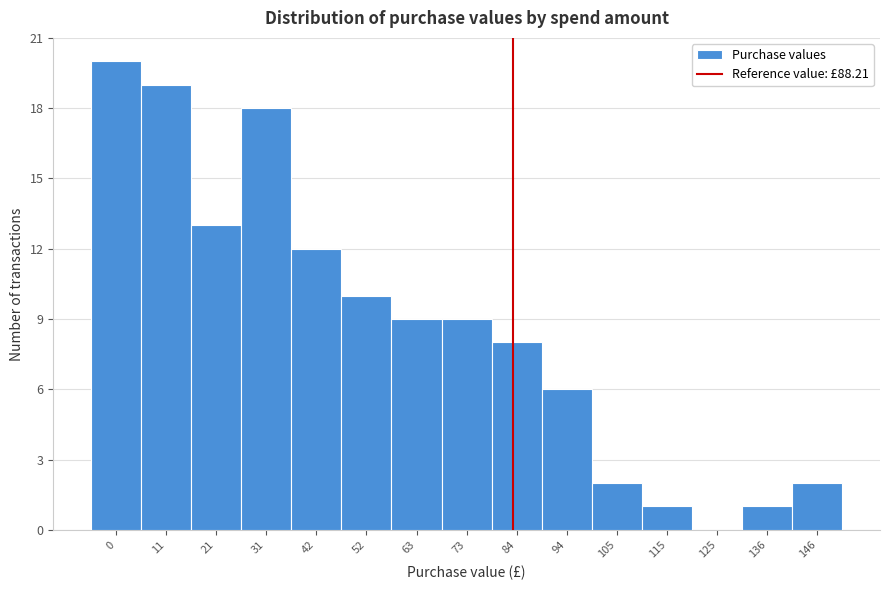

Reading left to right, what are all the values shown in this chart?

0=20	11=19	21=13	31=18	42=12	52=10	63=9	73=9	84=8	94=6	105=2	115=1	125=0	136=1	146=2